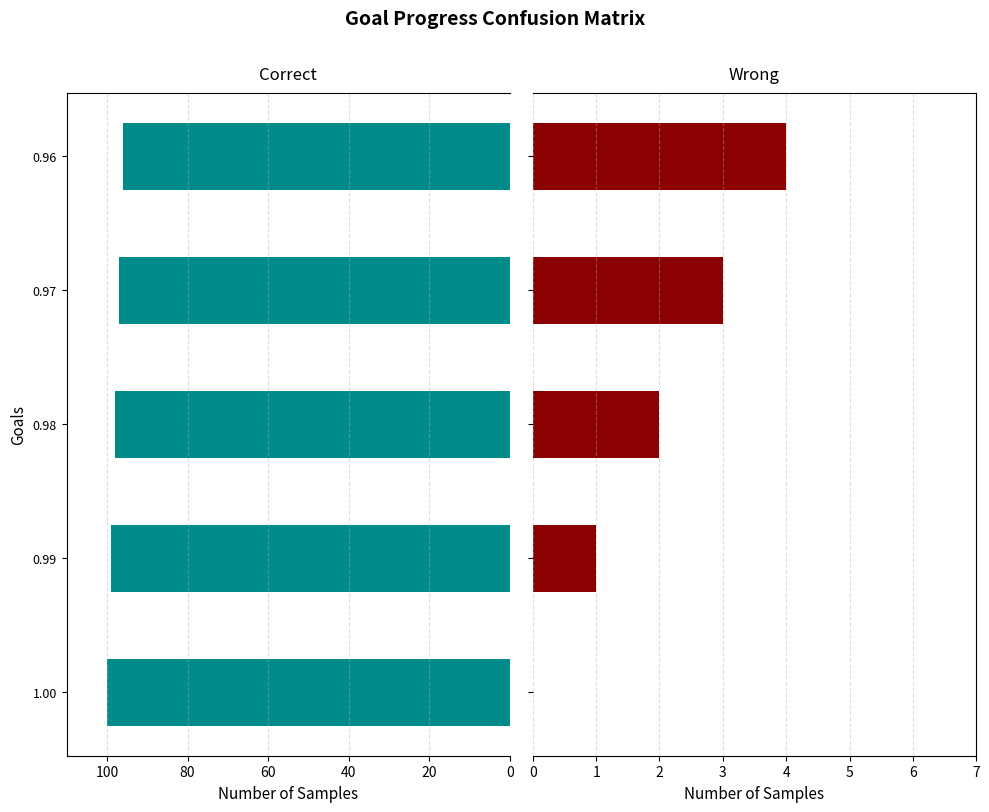

List the series in order of their peak value, lowest first.

Wrong, Correct